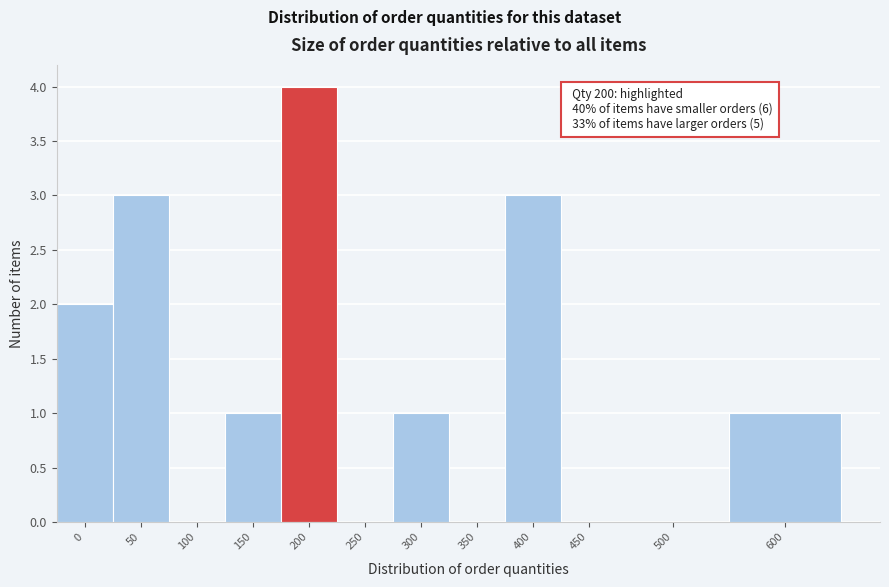

Reading right to left, extract all data points from this chart.

600=1	500=0	450=0	400=3	350=0	300=1	250=0	200=4	150=1	100=0	50=3	0=2